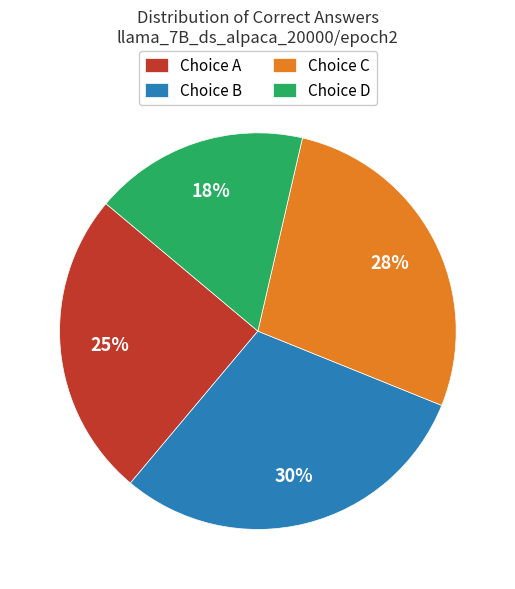

To the nearest percent, what is the combined percentage of Choice C and Choice D?

45%